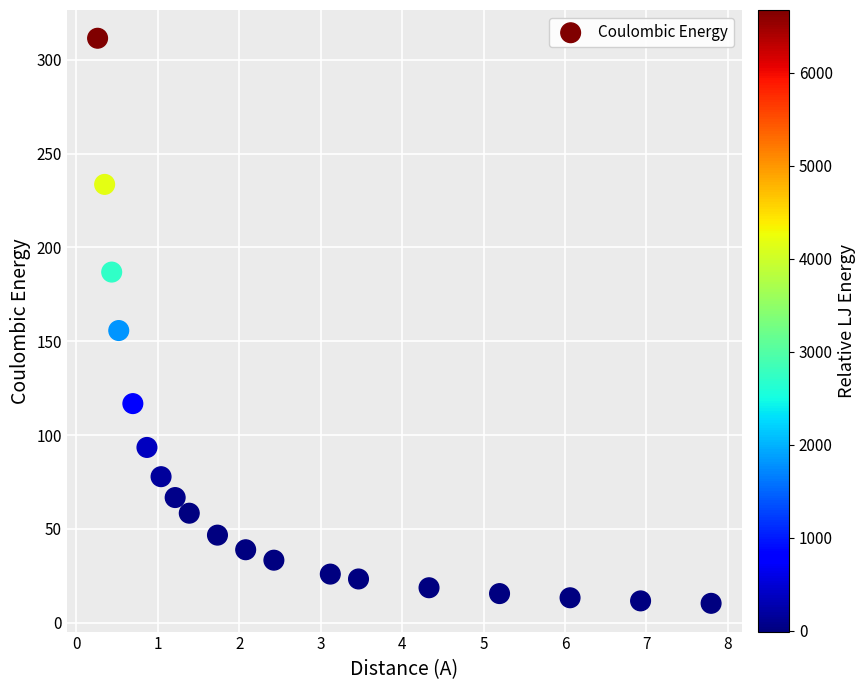

What is the range of Y values (max minus min)?

301.0